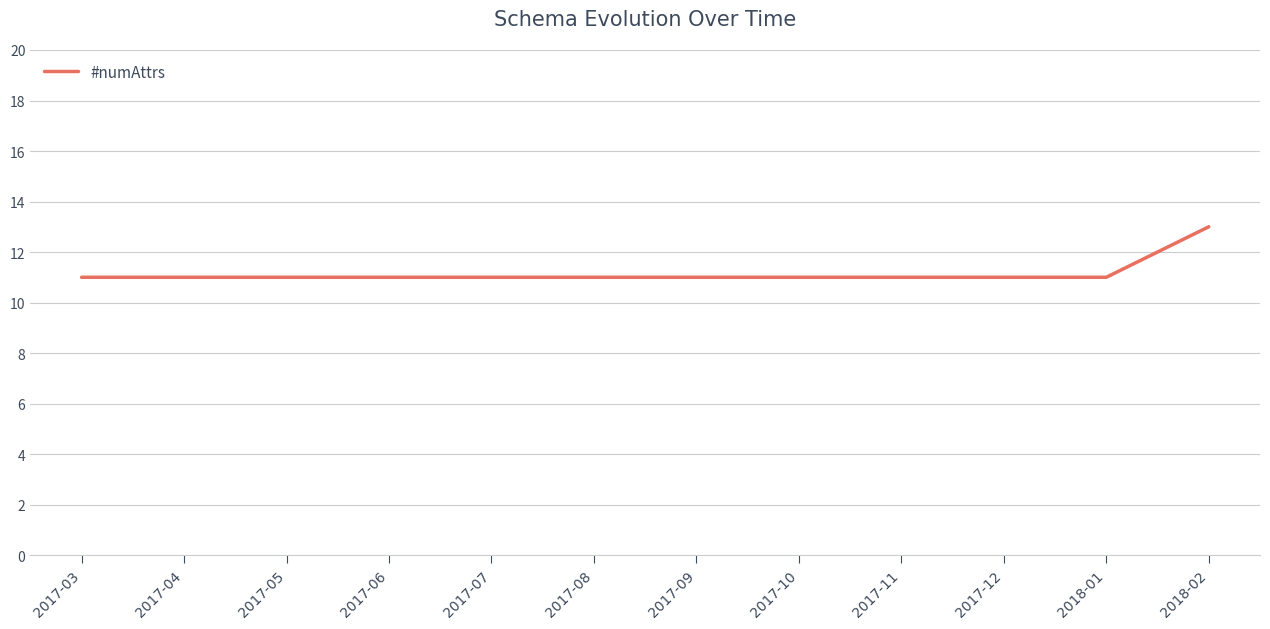

What is the greatest value displayed?

13